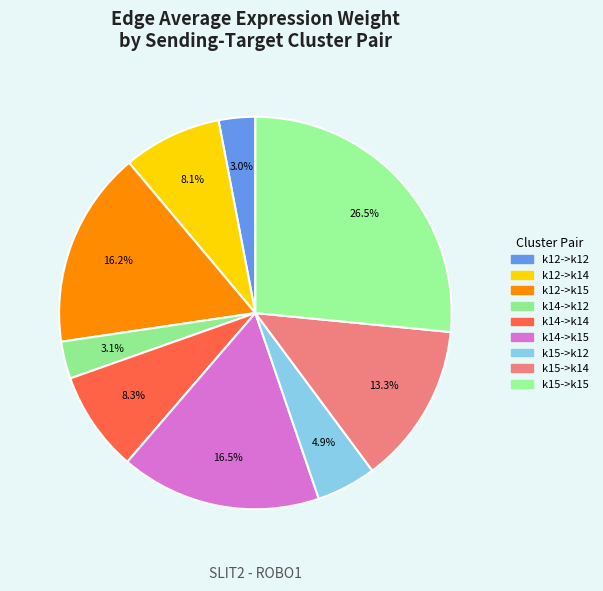

Is there a majority slice in this chart?

No